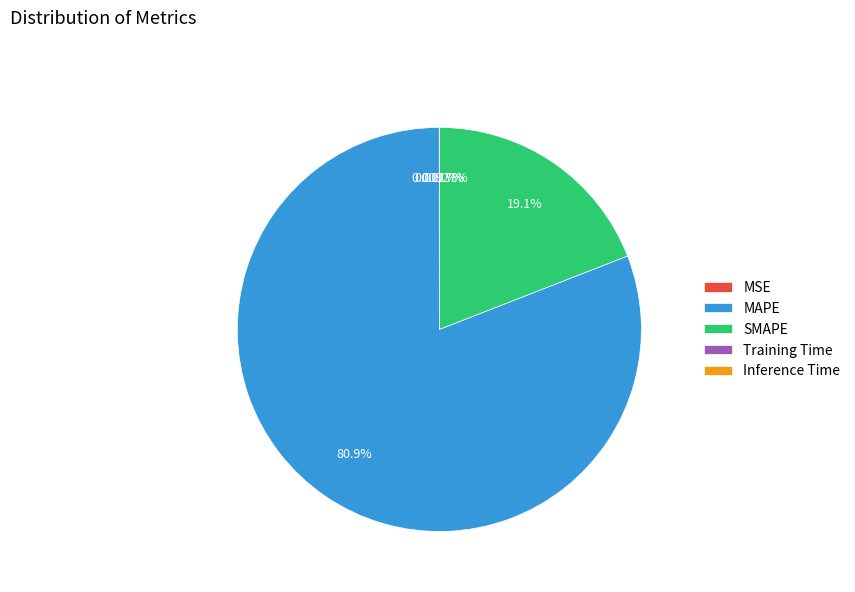

Which category has the biggest portion of the pie?

MAPE